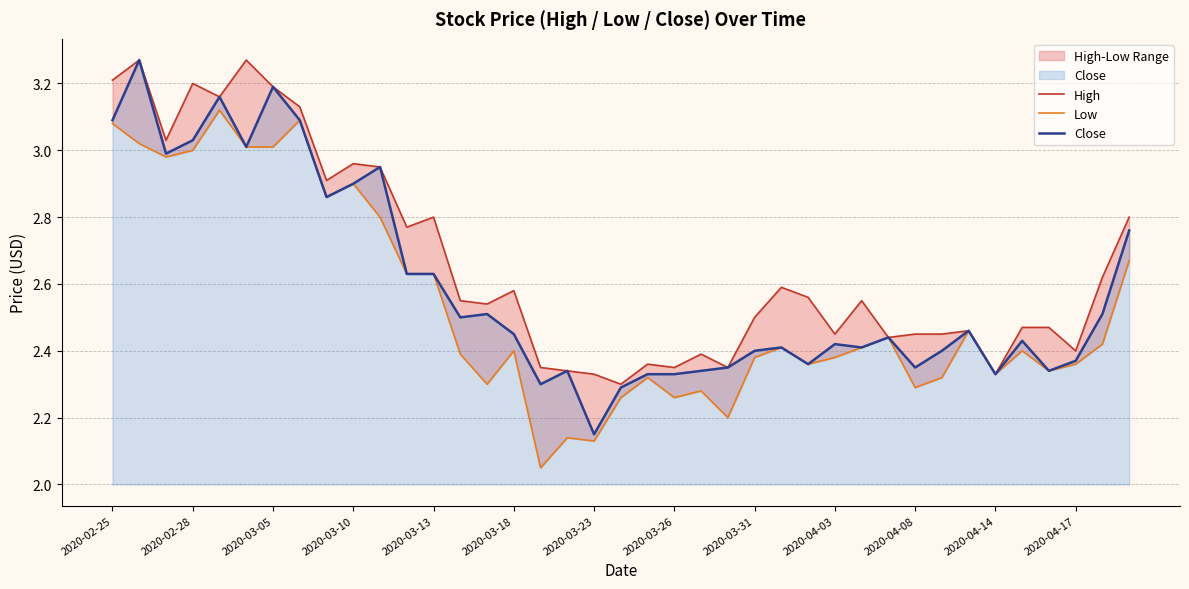

List the series in order of their overall mean, lowest first.

Low, Close, High